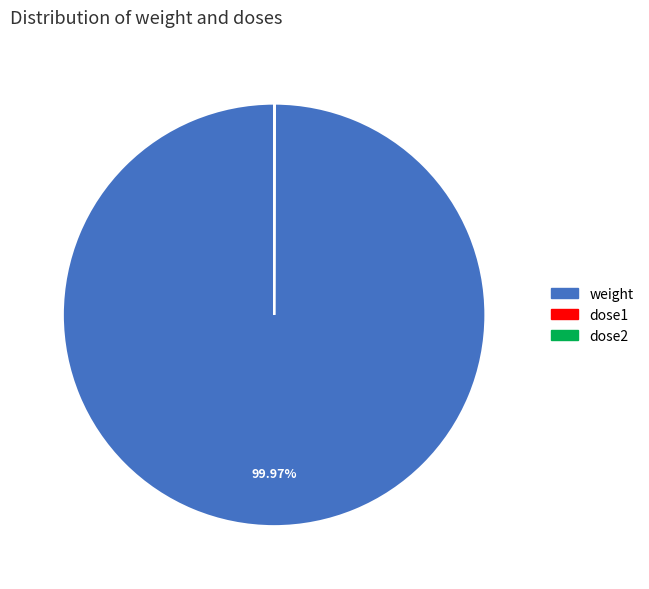

To the nearest percent, what is the difference between the largest and smallest slice percentages?

100%